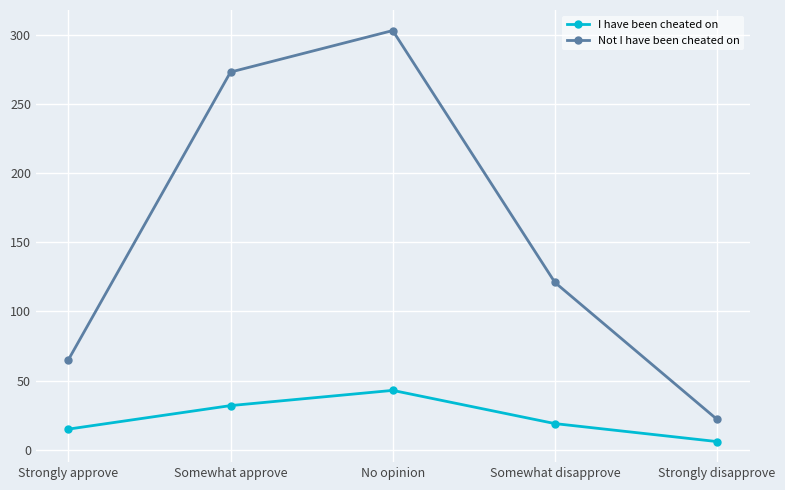

Reading right to left, extract all data points from this chart.

I have been cheated on: Strongly disapprove=6	Somewhat disapprove=19	No opinion=43	Somewhat approve=32	Strongly approve=15
Not I have been cheated on: Strongly disapprove=22	Somewhat disapprove=121	No opinion=303	Somewhat approve=273	Strongly approve=65